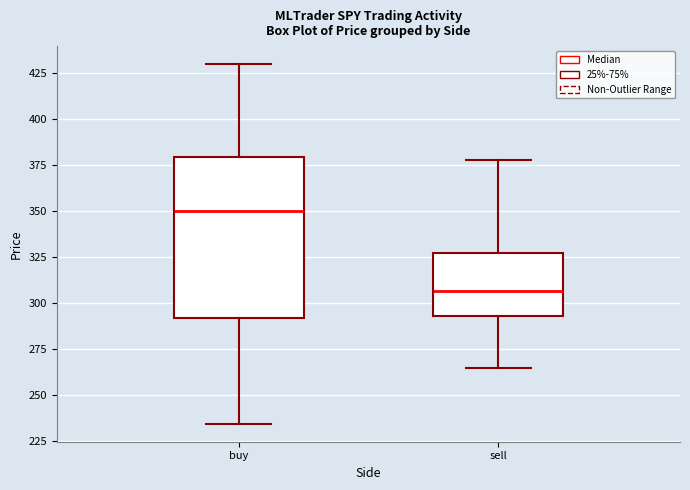

Where is the lower edge of the box for buy on the y-axis? The values are not printed on the chart, so give them approximately, as read against the axis.

290